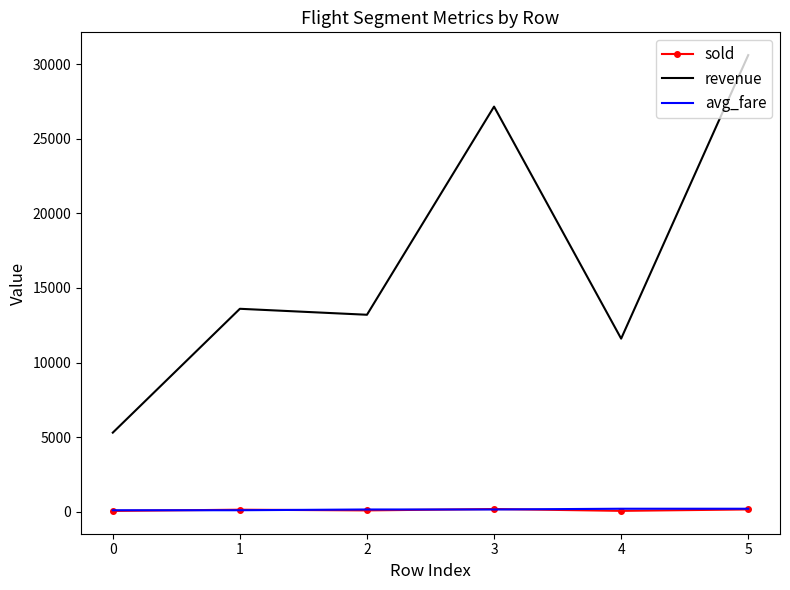

True or false: sold and revenue intersect in this chart.

False